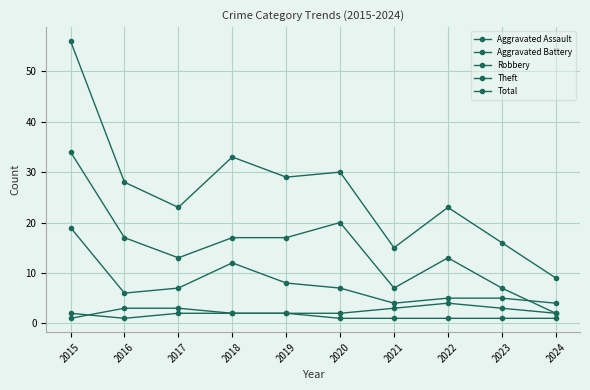

What is the value of the Total point at the 3rd from the left?

23